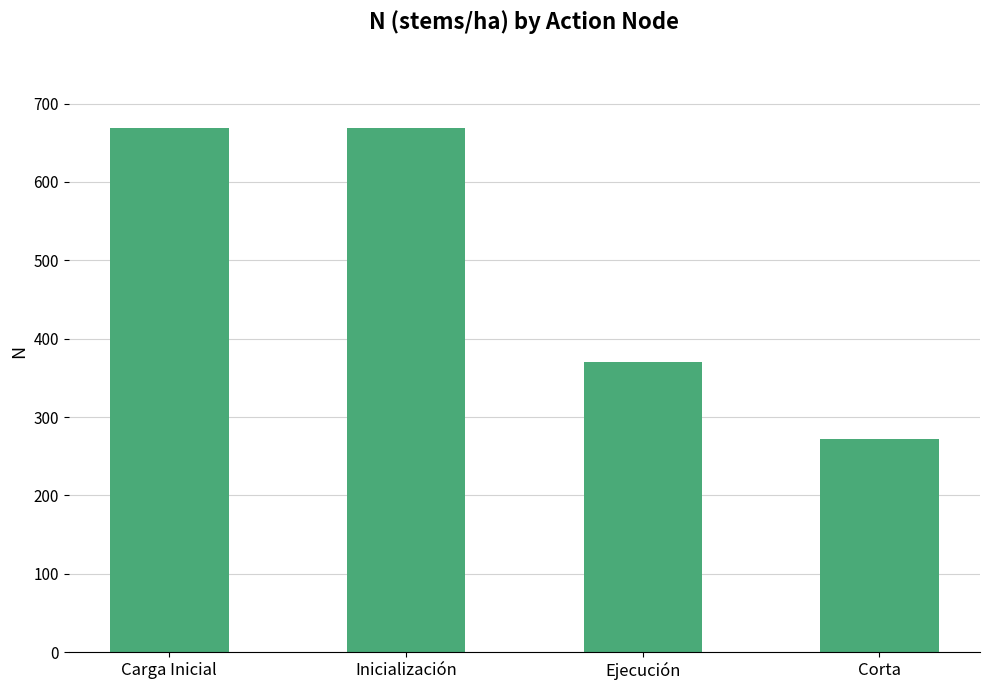

What is the label of the 1st bar from the right?

Corta